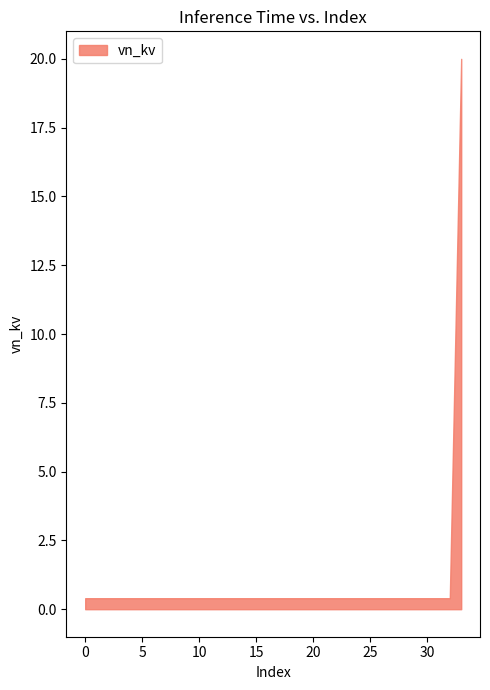

Rank the categories by value from lowest to highest.

0, 1, 2, 3, 4, 5, 6, 7, 8, 9, 10, 11, 12, 13, 14, 15, 16, 17, 18, 19, 20, 21, 22, 23, 24, 25, 26, 27, 28, 29, 30, 31, 32, 33